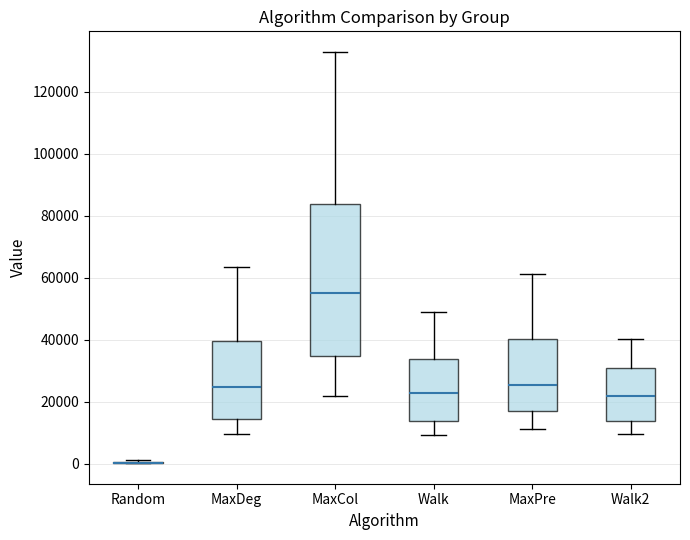

Reading left to right, transcribe this box plot: for each box, give where its median line is, the range the box spans, and where its two whiskers end, as read against the y-axis. The values are not printed on the chart, so give them approximately, as read against the axis.

Random: box collapsed to a line at 0, whiskers 0 to 2000
MaxDeg: median 24000, box 14000 to 40000, whiskers 10000 to 64000
MaxCol: median 56000, box 34000 to 84000, whiskers 22000 to 132000
Walk: median 22000, box 14000 to 34000, whiskers 10000 to 50000
MaxPre: median 26000, box 18000 to 40000, whiskers 12000 to 62000
Walk2: median 22000, box 14000 to 30000, whiskers 10000 to 40000